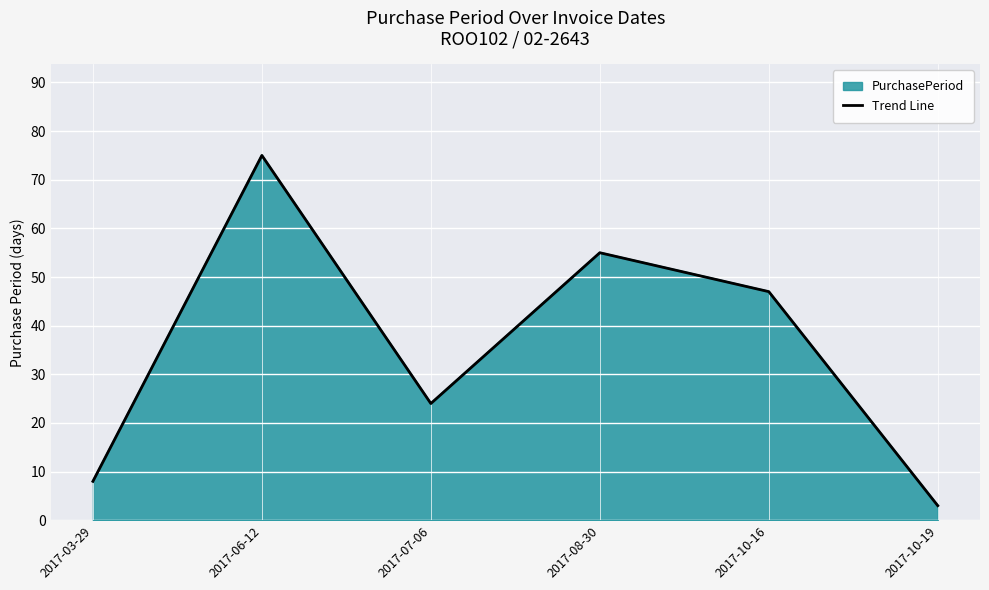

What is the smallest value displayed?

3